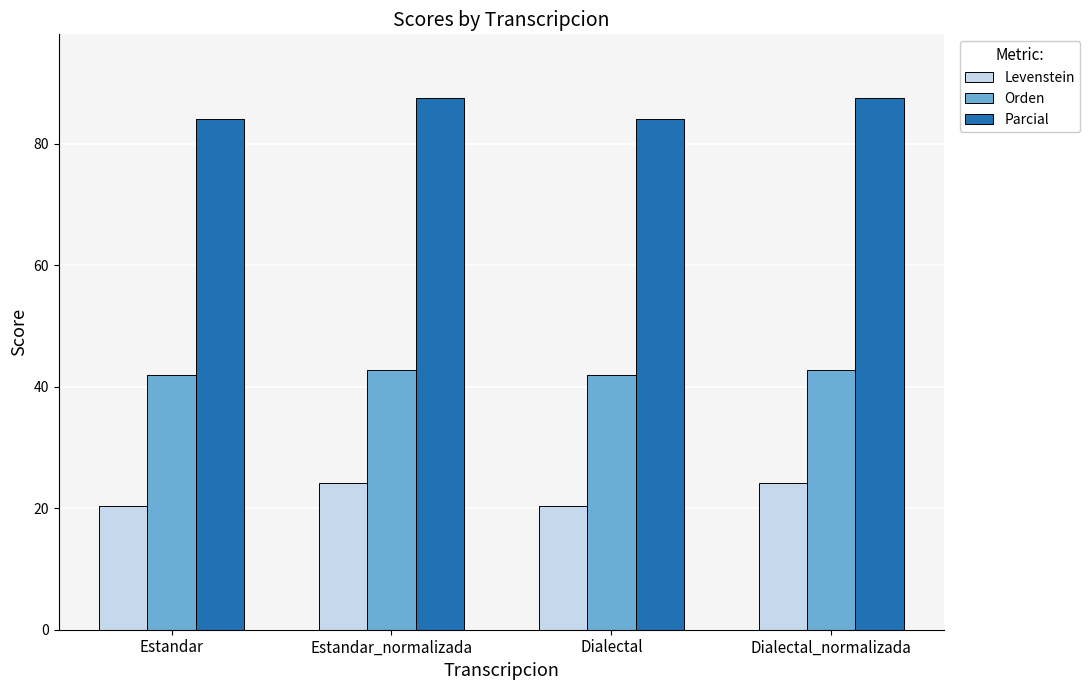

What is the label of the 2nd bar from the left?

Estandar_normalizada